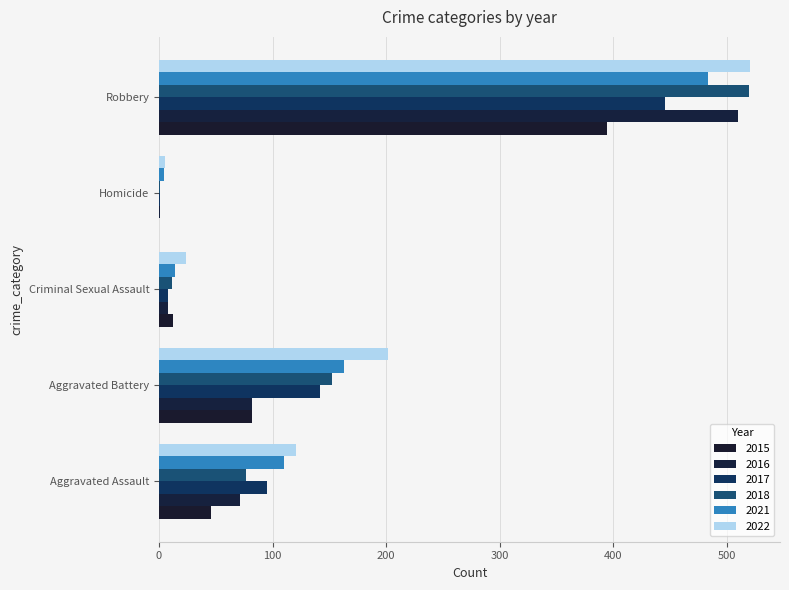

At which category is the sum across all series the highest?

Robbery